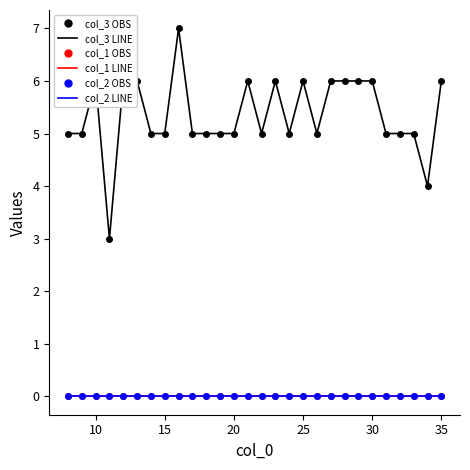

True or false: col_1 LINE and col_3 OBS intersect in this chart.

False